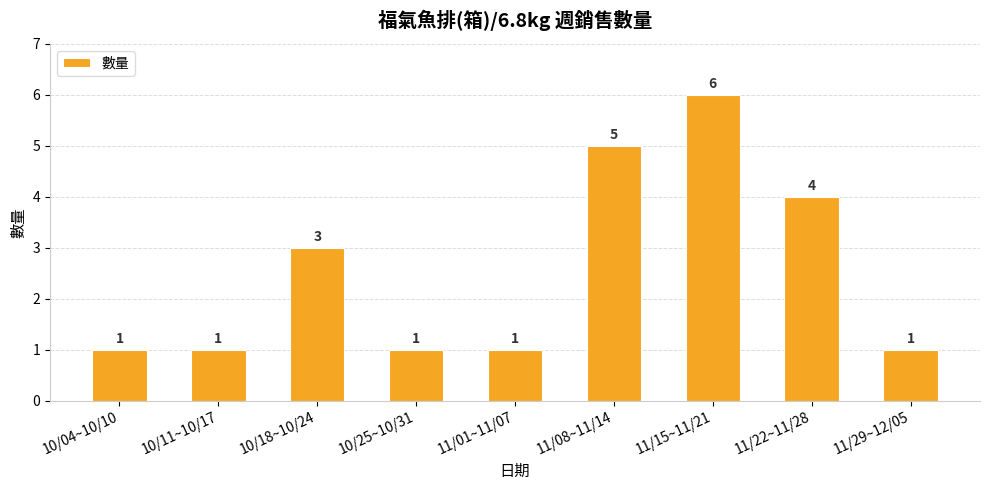

Where is the data nearest to the value 3?

10/18~10/24